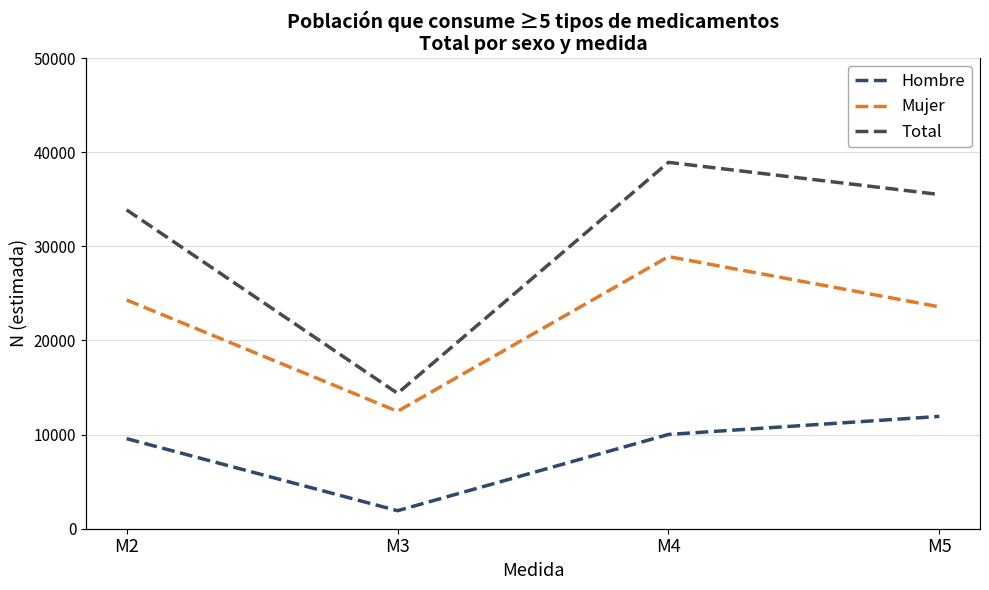

Reading right to left, extract all data points from this chart.

Hombre: 11933	10012	1915	9570
Mujer: 23572	28907	12468	24300
Total: 35505	38919	14383	33871